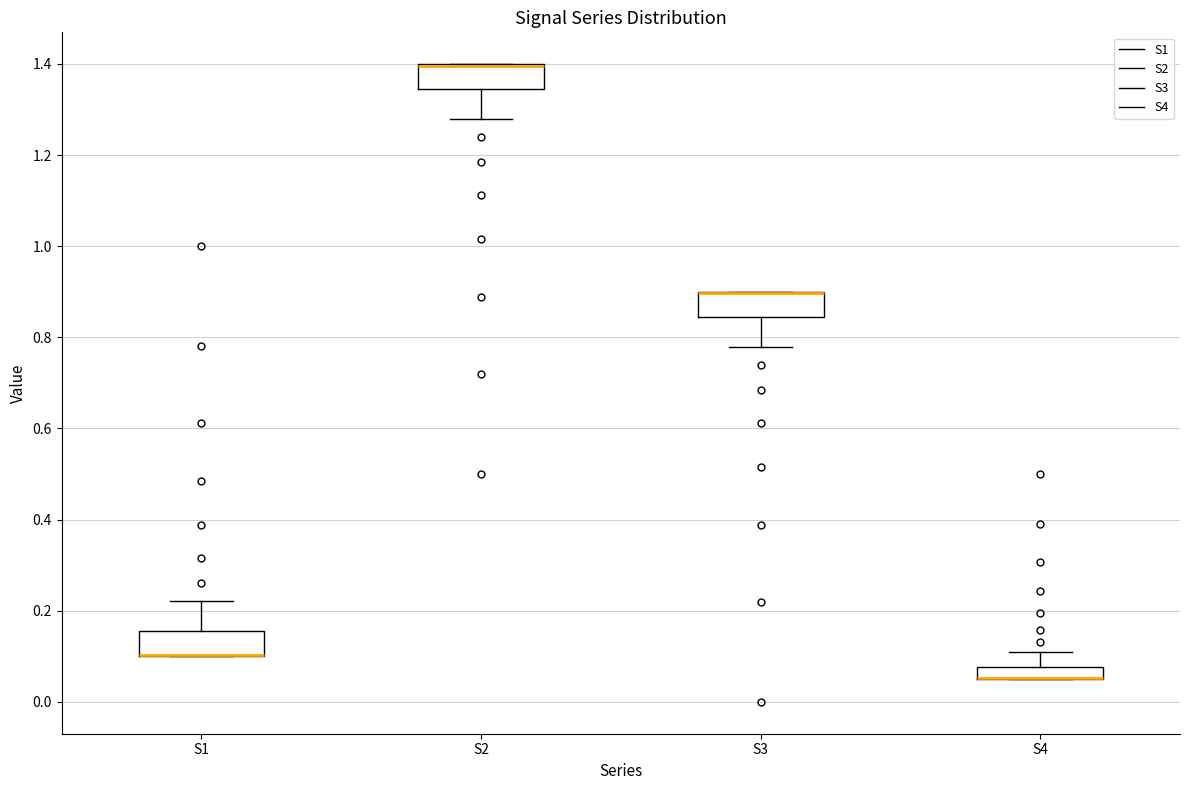

Where does the upper whisker of the box for S1 end on the y-axis? The values are not printed on the chart, so give them approximately, as read against the axis.

0.22